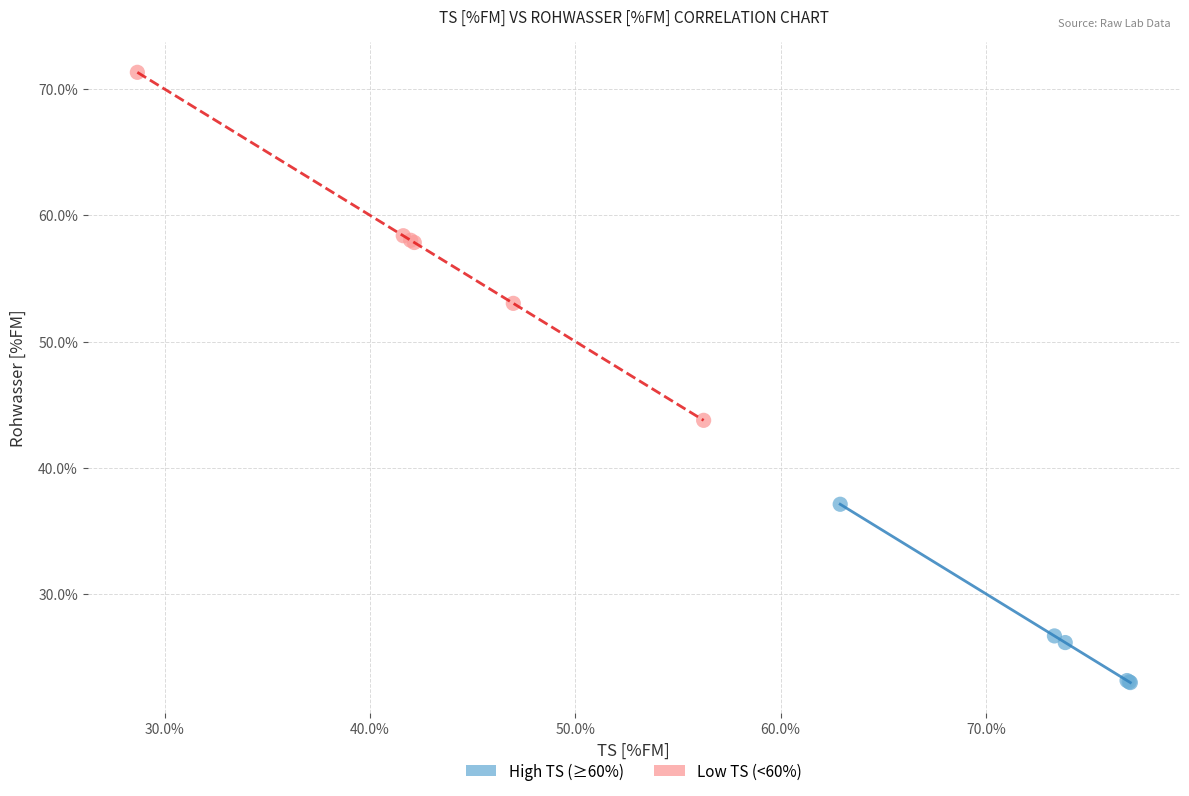

Which series reaches the maximum Y coordinate?

Low TS (<60%)